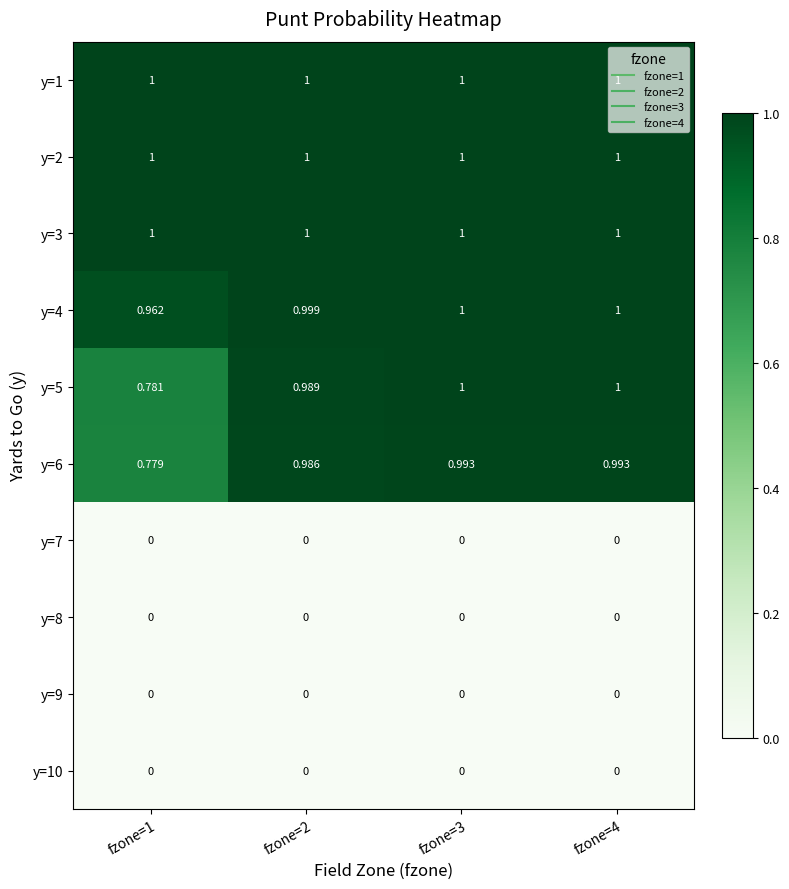

Is the value of y=7 at fzone=4 greater than the value of y=3 at fzone=4?

No